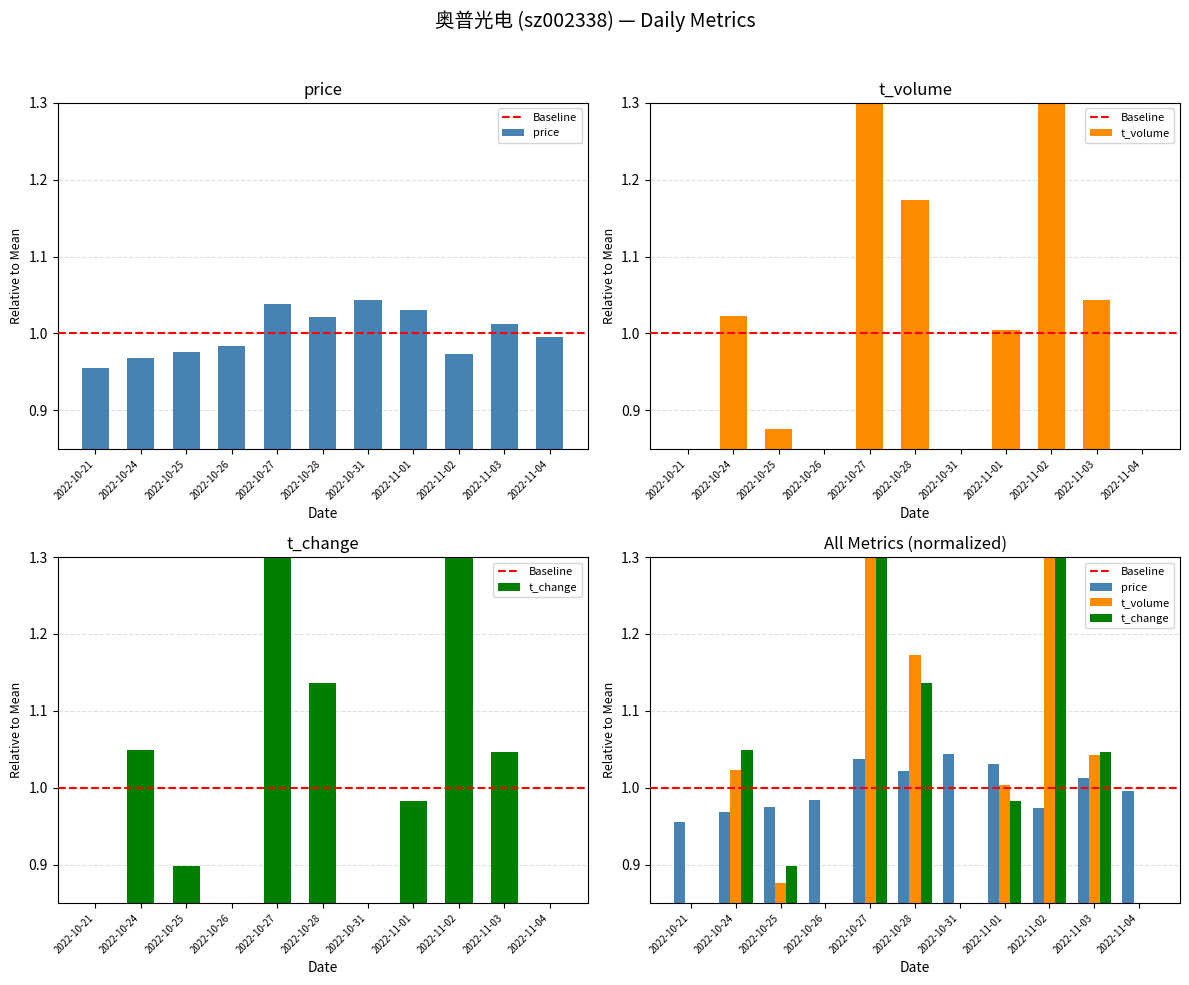

What is the label of the 8th bar from the left?

2022-11-01